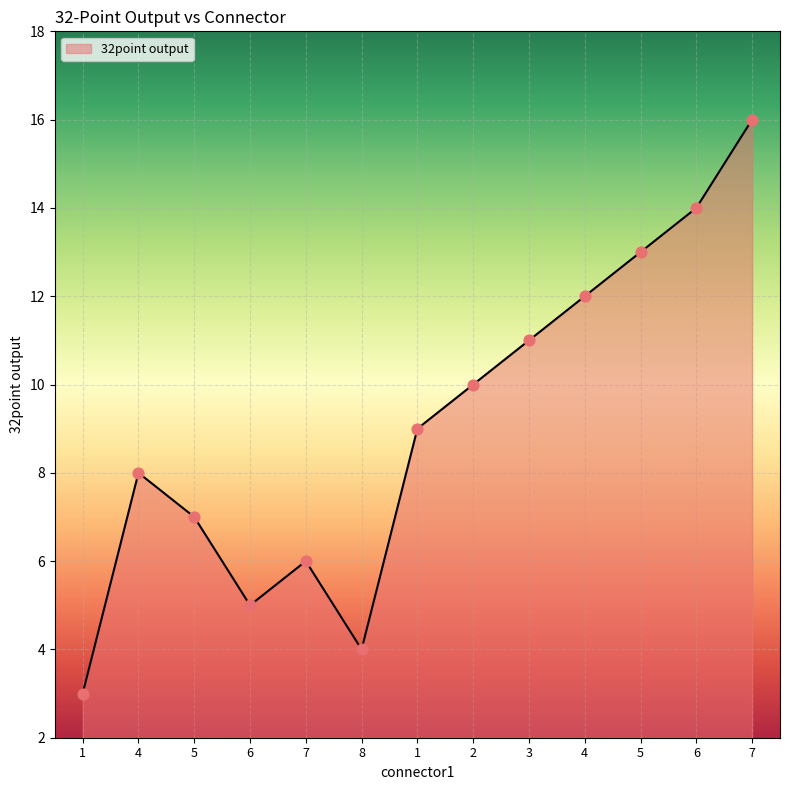

Does the chart have visible grid lines?

Yes